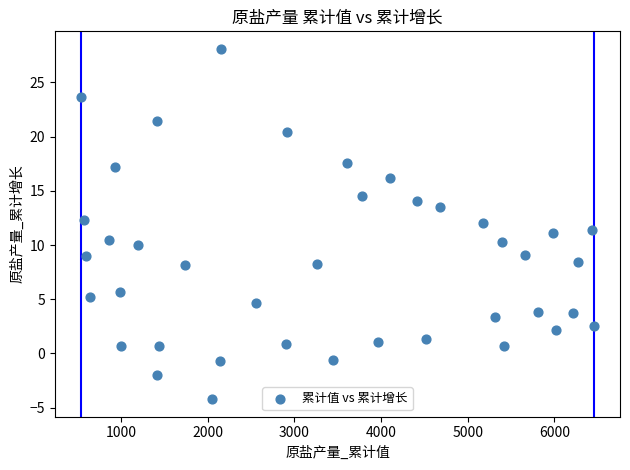

What is the range of Y values (max minus min)?

32.3